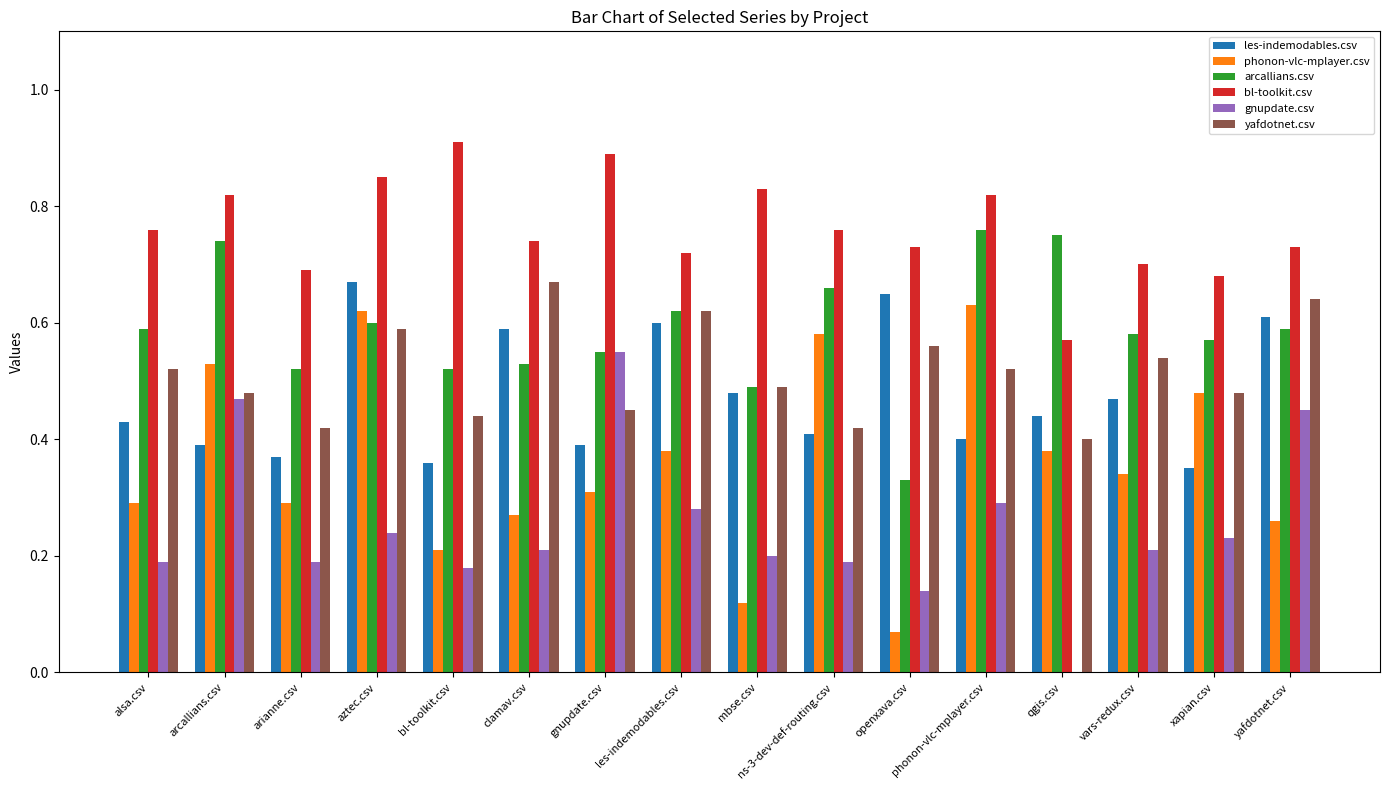

What is the sum of the les-indemodables.csv values at alsa.csv and vars-redux.csv?

0.9